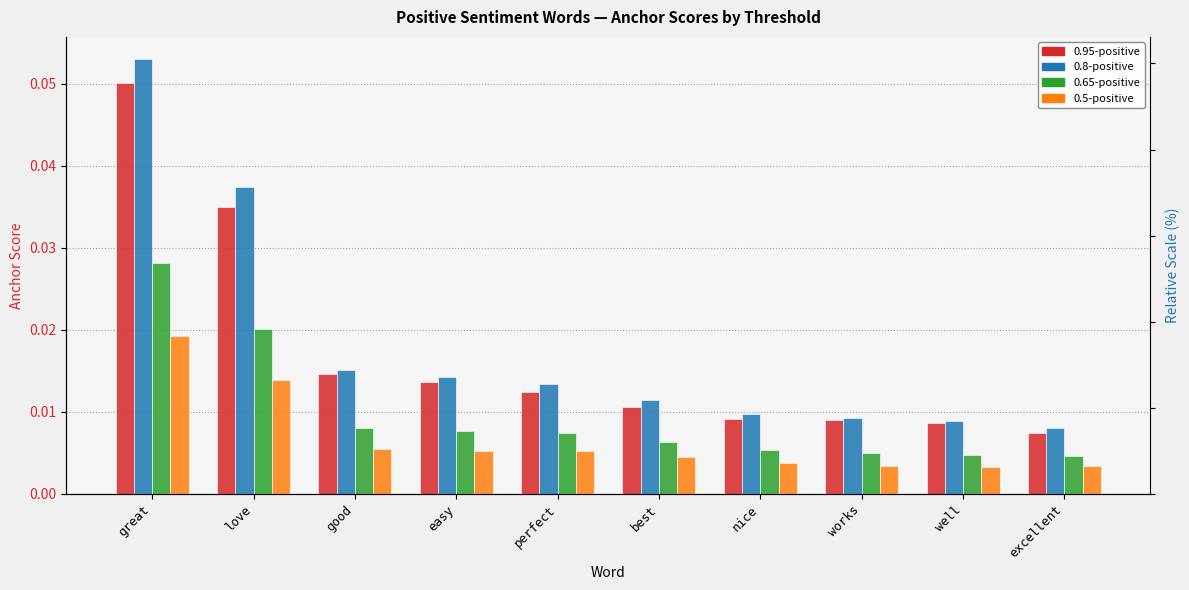

How many 0.8-positive values are between 0 and 1?

10